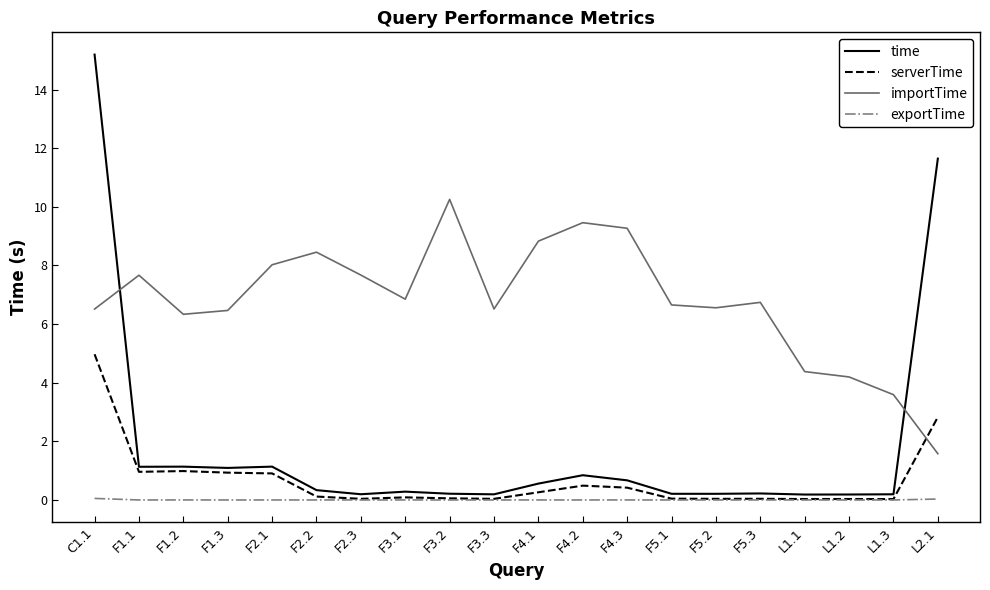

List the series in order of their peak value, highest first.

time, importTime, serverTime, exportTime